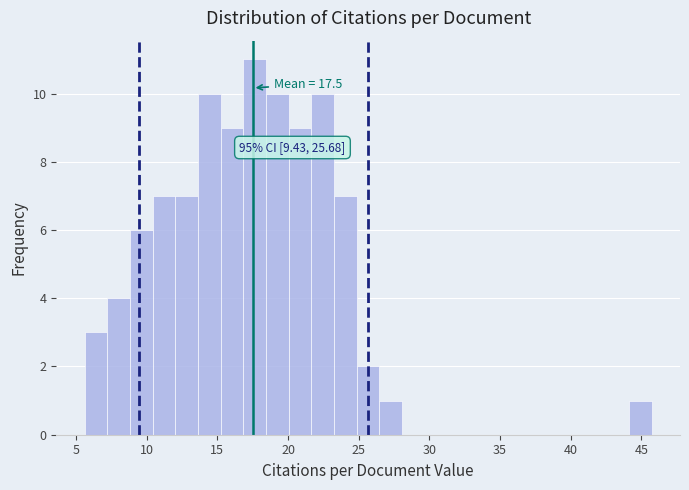

Around what value on the x-axis is the tallest bar? Give the approximate position of its centre, as read against the axis.

17.5